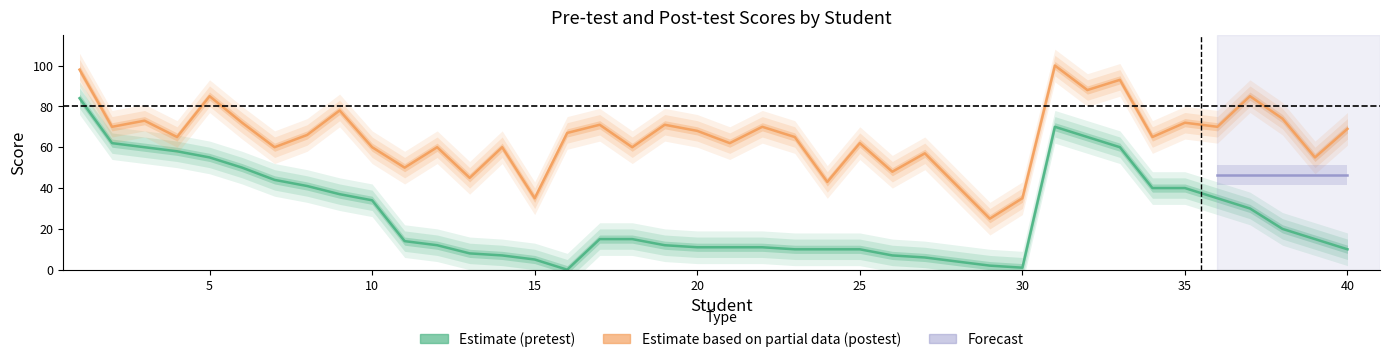

At which label does postest_lo reach its minimum?

29